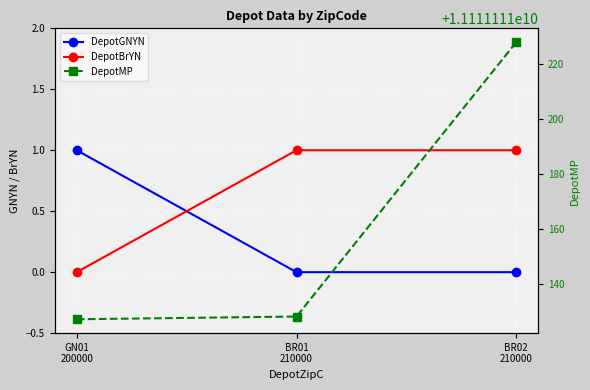

Between GN01
200000 and BR01
210000, which is larger?

GN01
200000